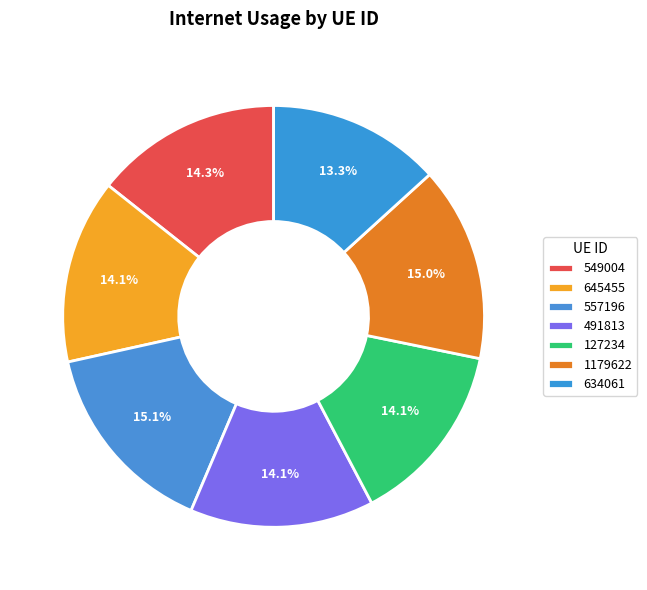

To the nearest percent, what percentage of the pie is 1179622?

15%